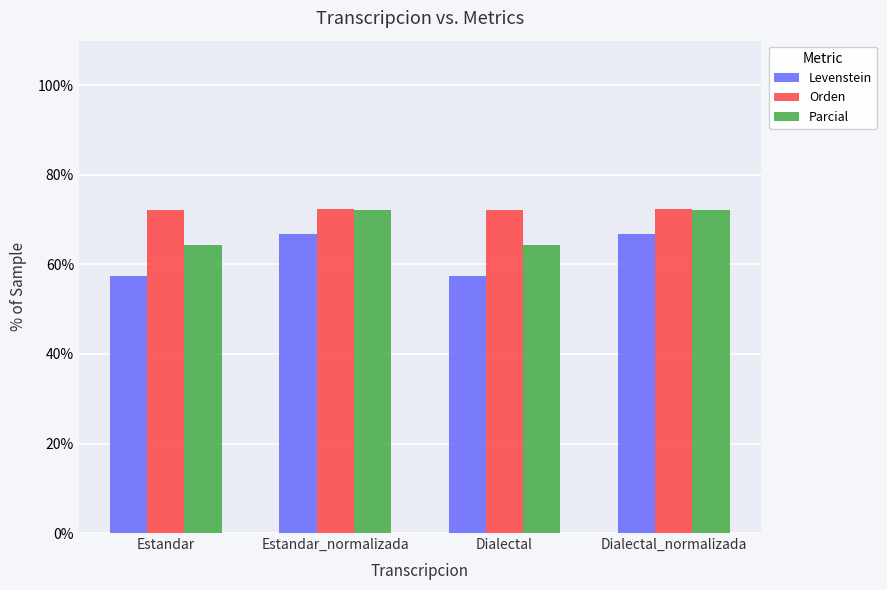

Is the value of Levenstein at Dialectal_normalizada greater than the value of Orden at Dialectal_normalizada?

No